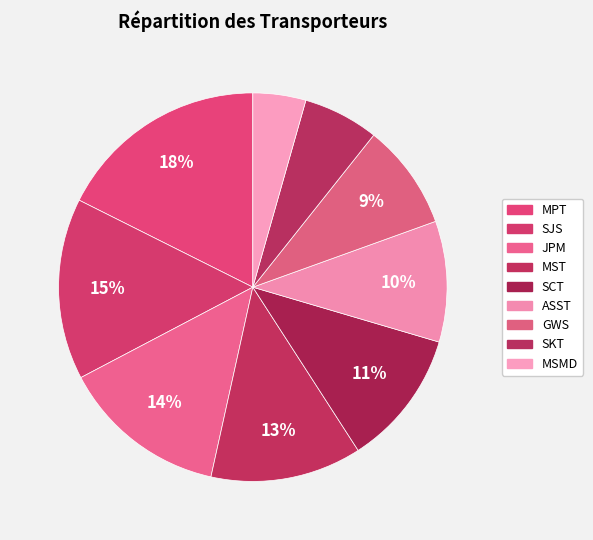

Which slice is the largest?

MPT